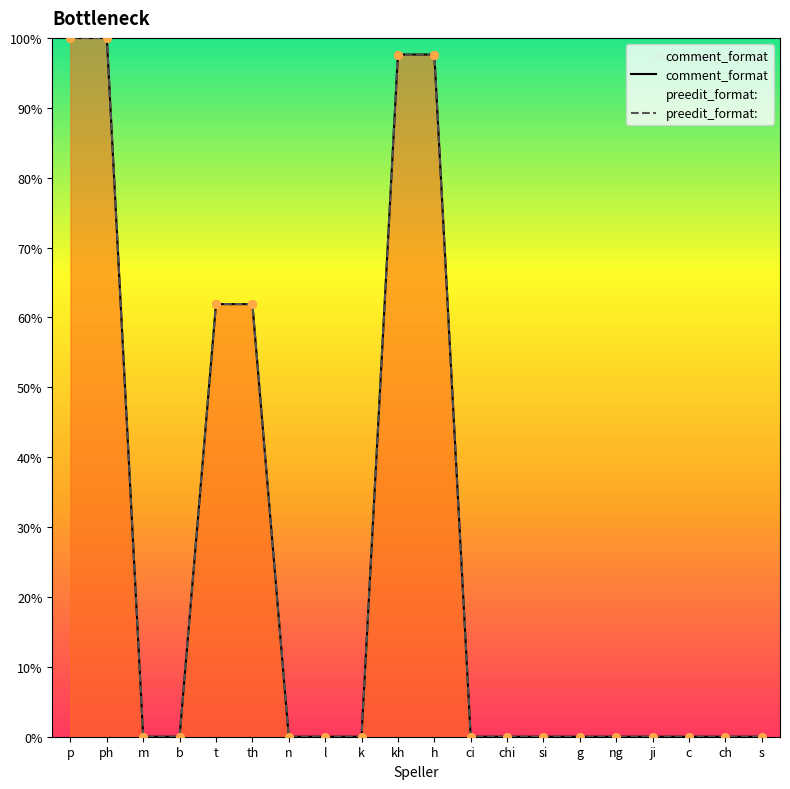

Is the value of comment_format at c greater than the value of preedit_format: at c?

No